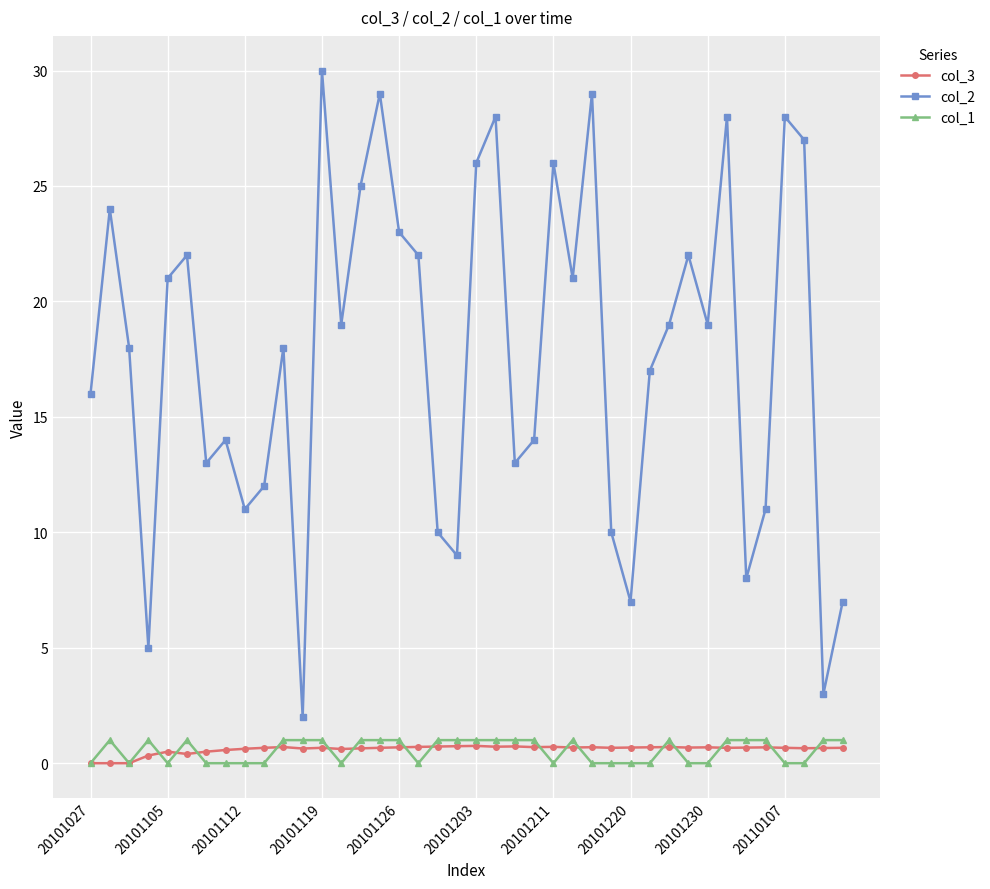

True or false: col_3 and col_2 cross at least once.

False